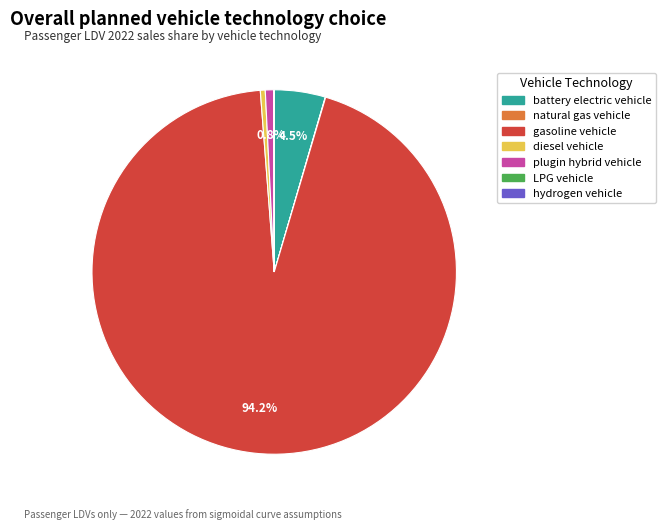

Is there any slice that represents more than half of the pie?

Yes